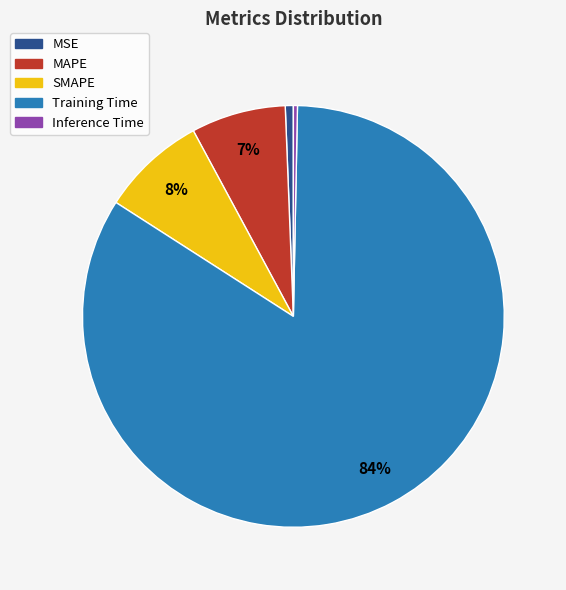

To the nearest percent, what is the average slice percentage?

20%